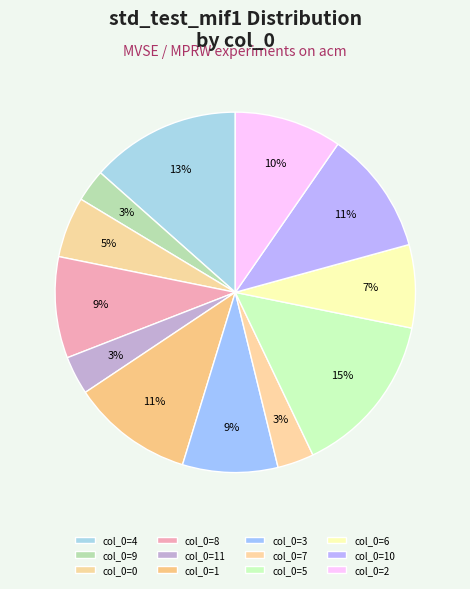

To the nearest percent, what is the average slice percentage?

8%